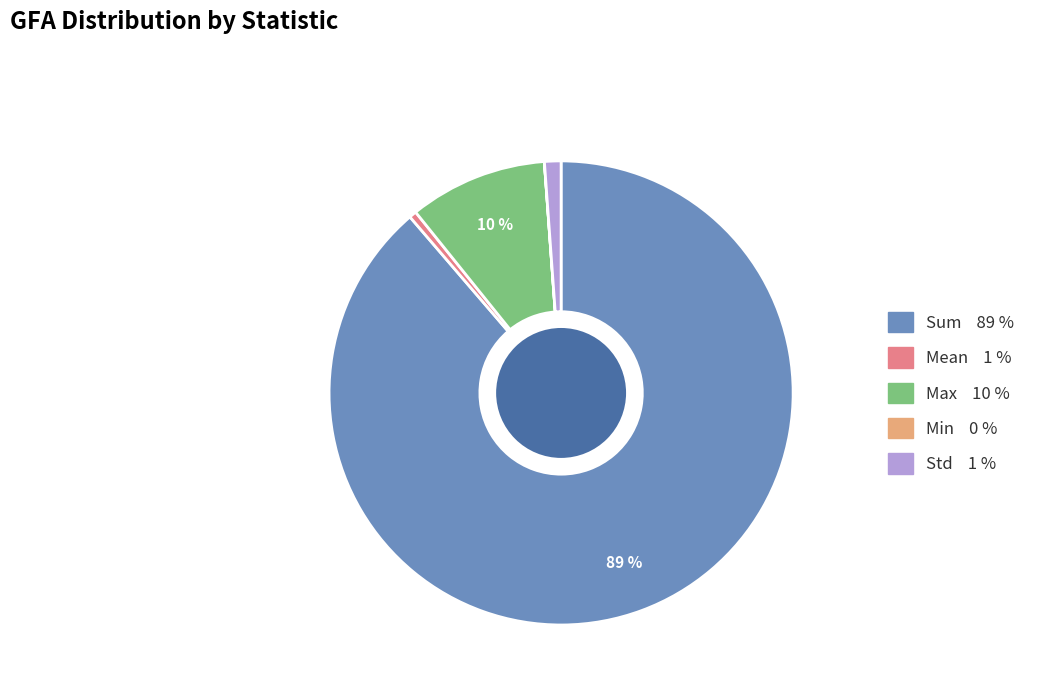

To the nearest percent, what percentage of the pie is Std?

1%